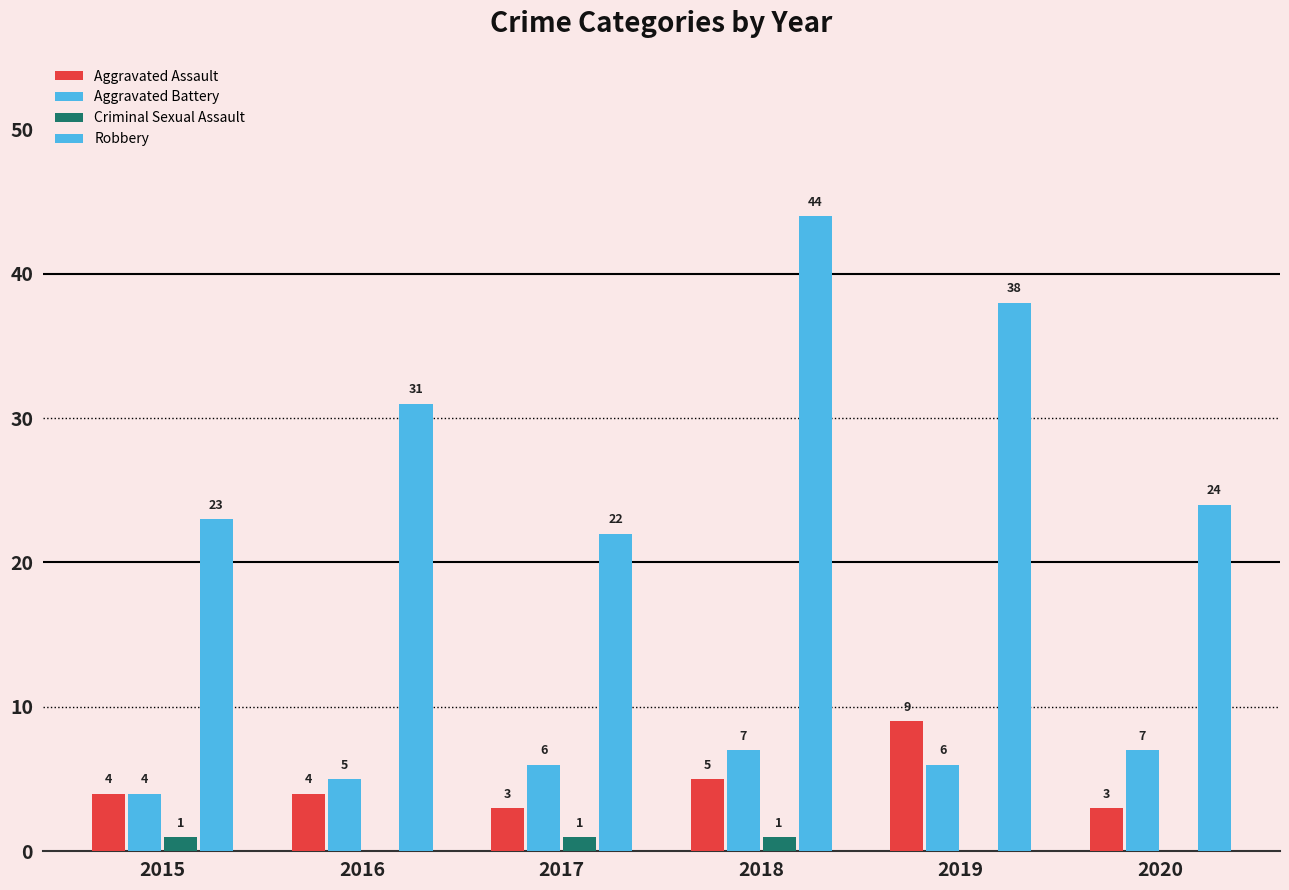

What is the difference between the maximum and minimum values in the Aggravated Assault series?

6